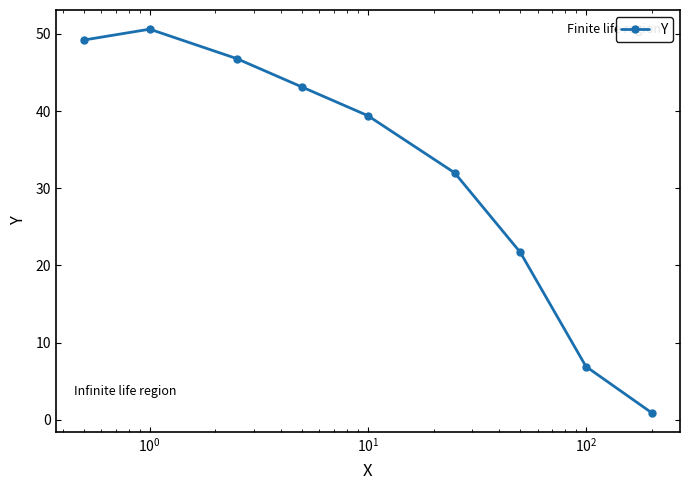

True or false: the data has more than 0 interior local peaks.

True